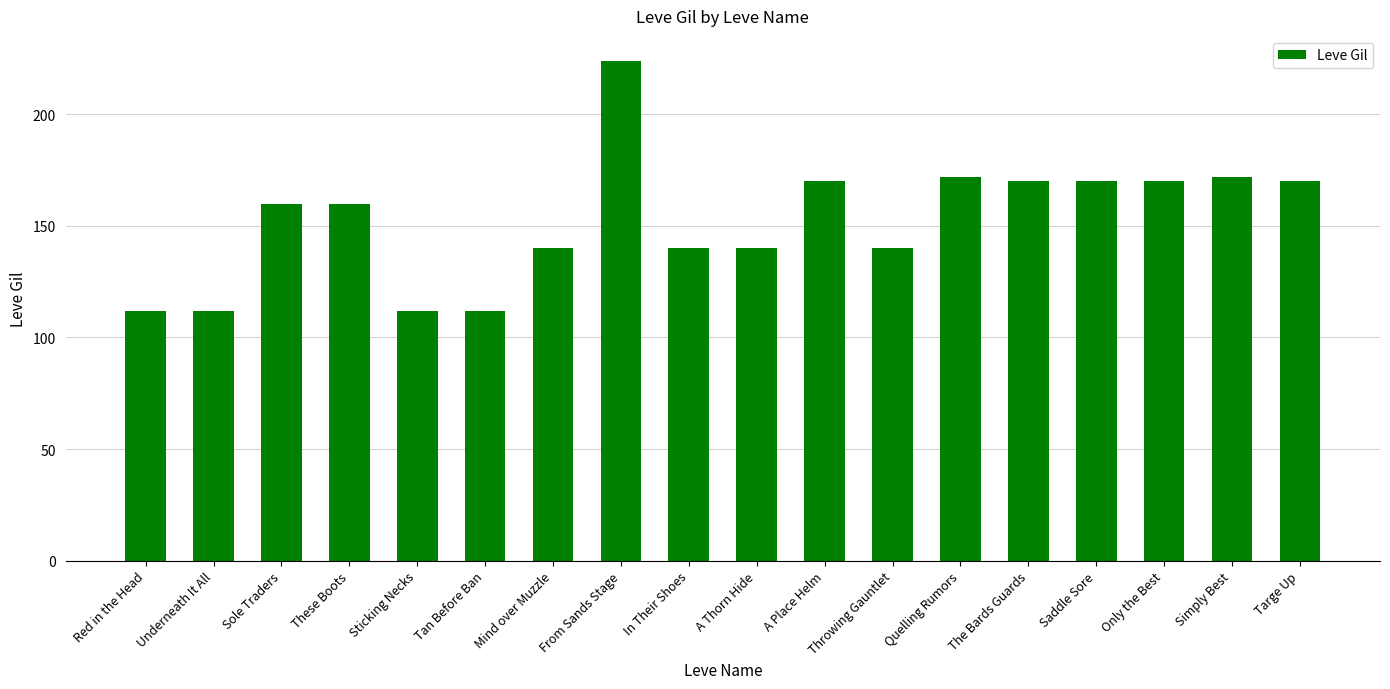

What is the change in value from These Boots to A Thorn Hide?

-20